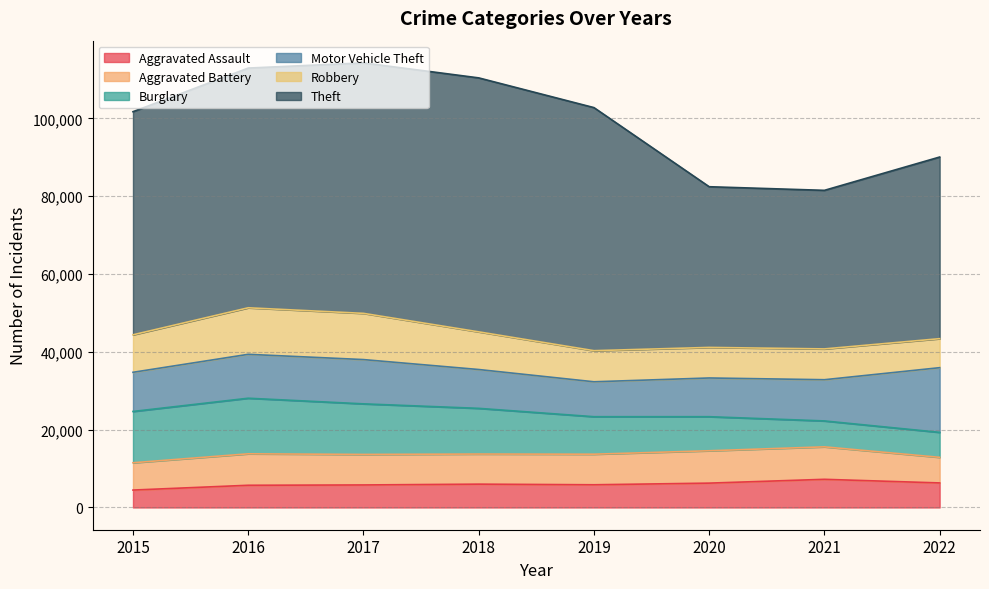

What is the highest value of the Aggravated Battery series?

8347